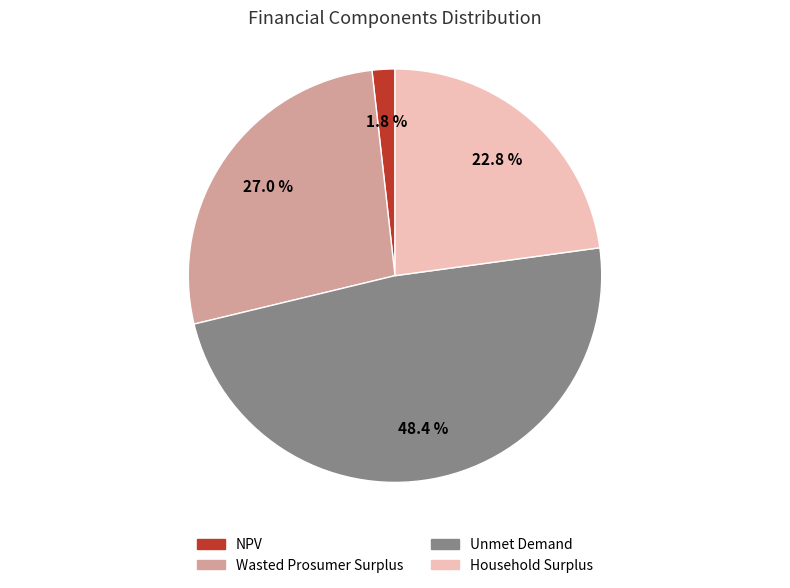

What percentage is the Wasted Prosumer Surplus slice, to the nearest percent?

27%